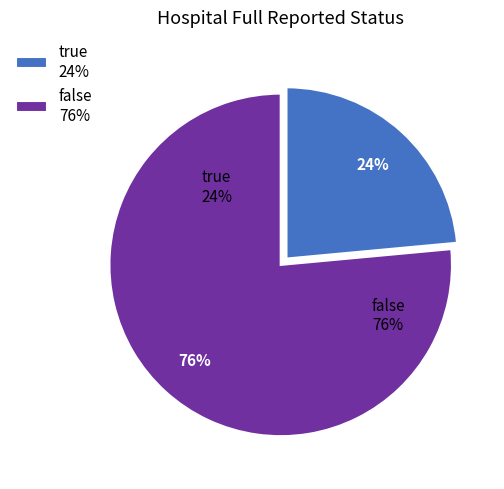

Between true and false, which is larger?

false